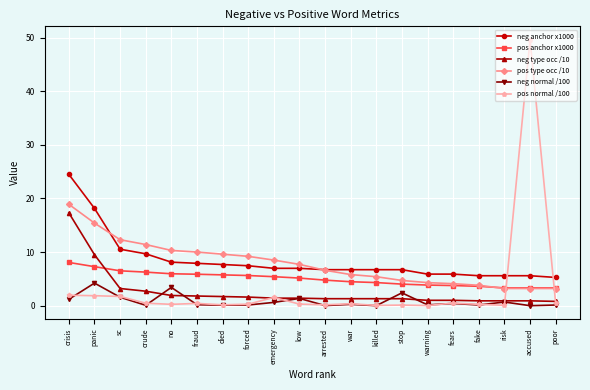

Which series has the largest total across all categories?

neg anchor x1000